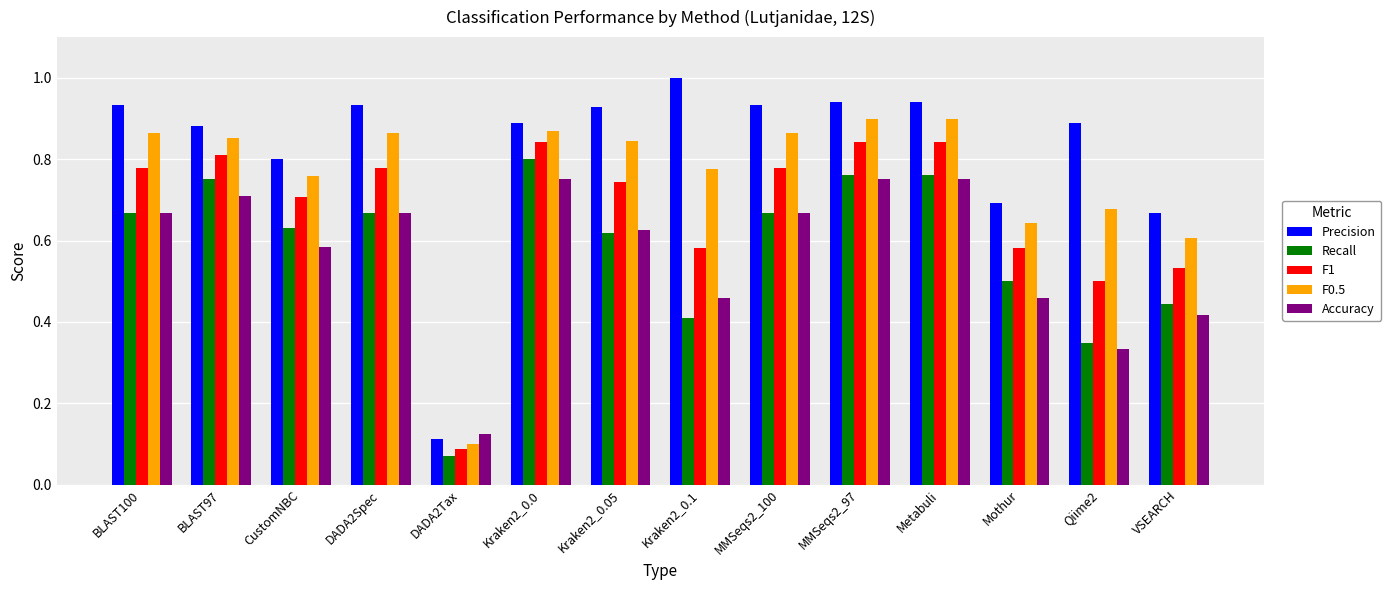

At which label does Precision reach its minimum?

DADA2Tax